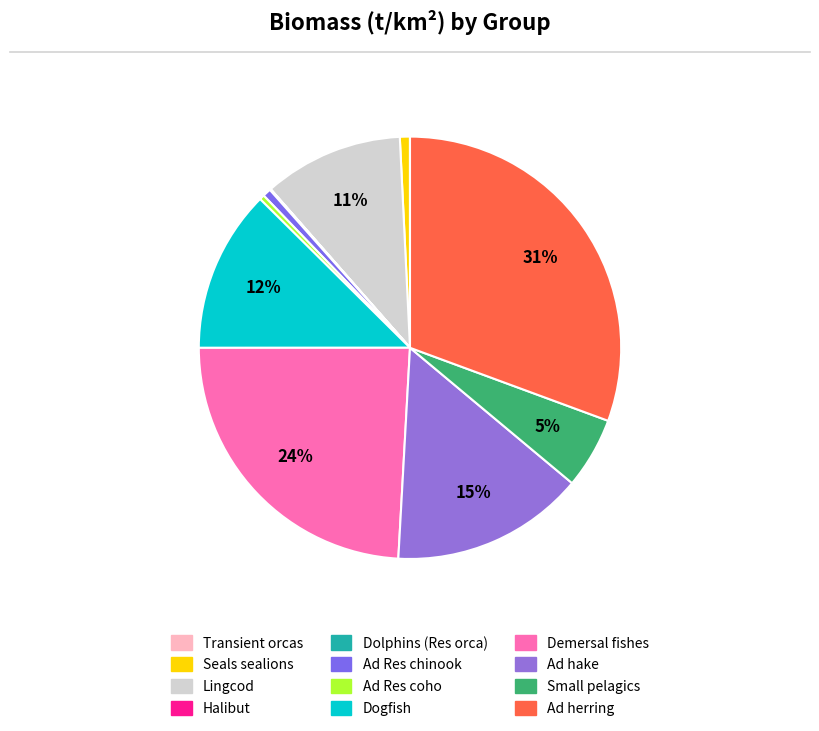

Is it true that Lingcod is 25% of the pie?

False